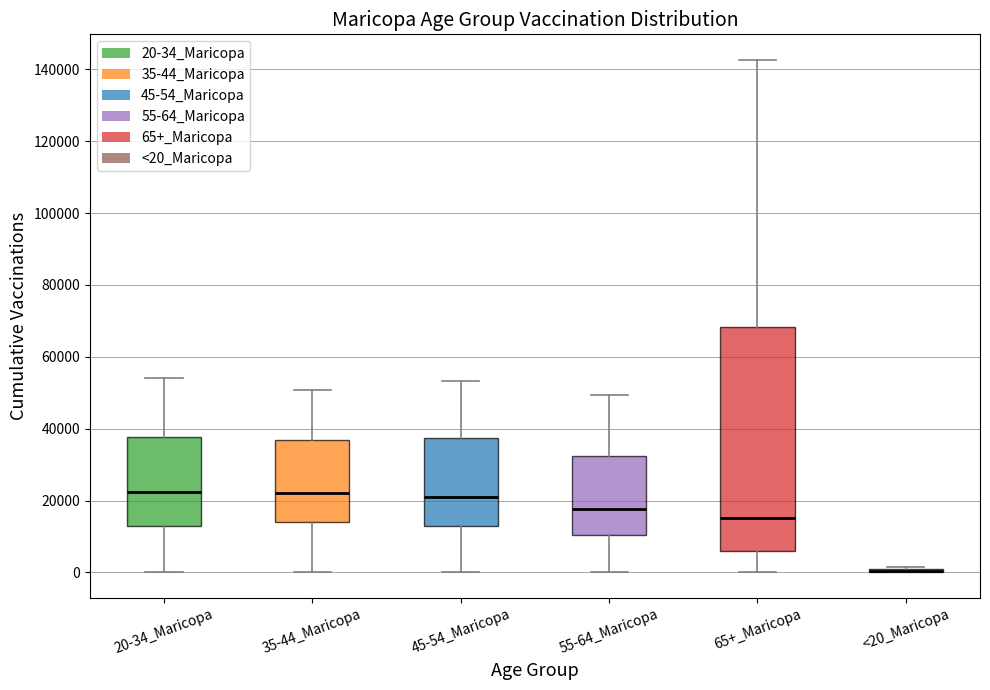

Reading left to right, read every box against the y-axis: the position of its median line, the range the box covers, and the ends of its whiskers. The values are not printed on the chart, so give them approximately, as read against the axis.

20-34_Maricopa: median 22000, box 12000 to 38000, whiskers 0 to 54000
35-44_Maricopa: median 22000, box 14000 to 36000, whiskers 0 to 50000
45-54_Maricopa: median 22000, box 12000 to 38000, whiskers 0 to 54000
55-64_Maricopa: median 18000, box 10000 to 32000, whiskers 0 to 50000
65+_Maricopa: median 16000, box 6000 to 68000, whiskers 0 to 142000
<20_Maricopa: box collapsed to a line at 0, whiskers 0 to 2000